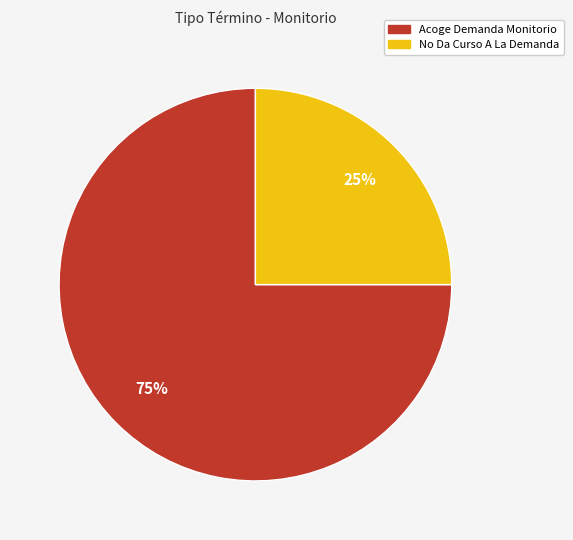

Does No Da Curso A La Demanda account for over 50% of the chart?

No